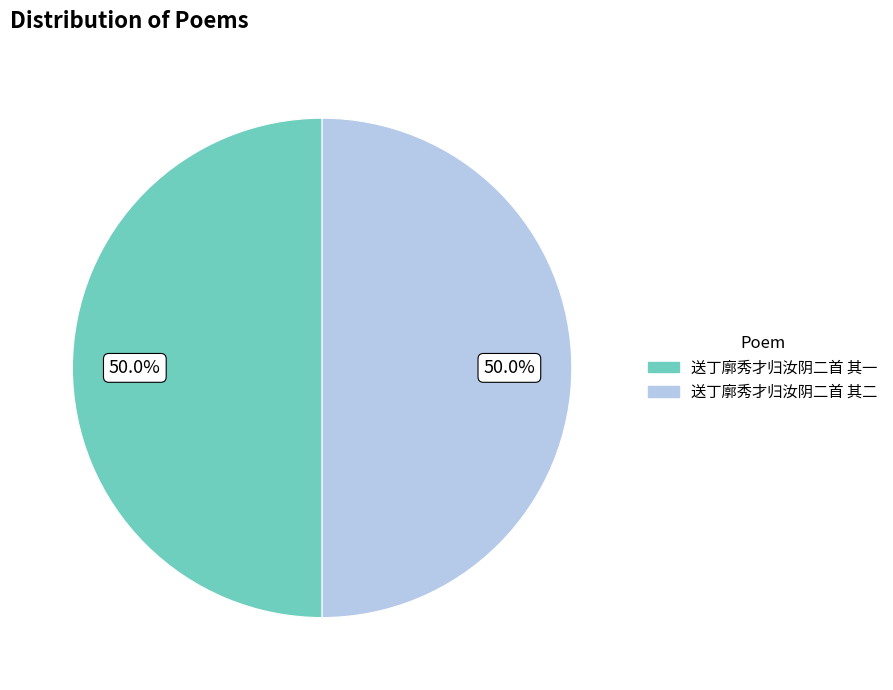

Approximately how many times larger is the value at 送丁廓秀才归汝阴二首 其二 compared to 送丁廓秀才归汝阴二首 其一?

1.0